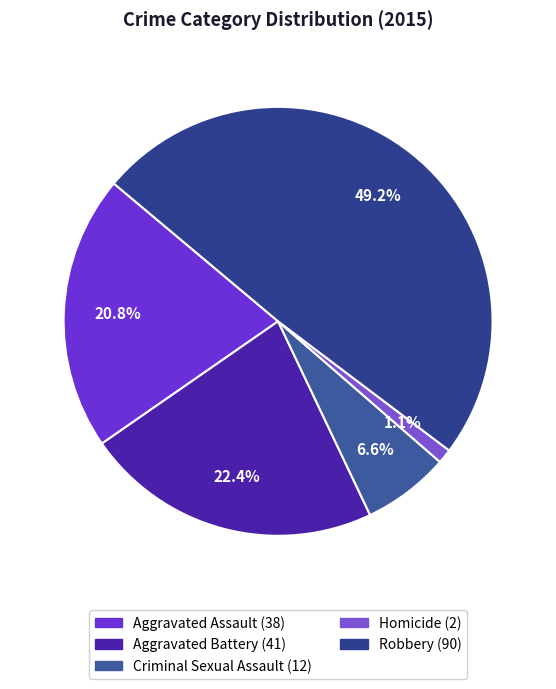

What portion of the pie excludes Aggravated Battery?

77.6%